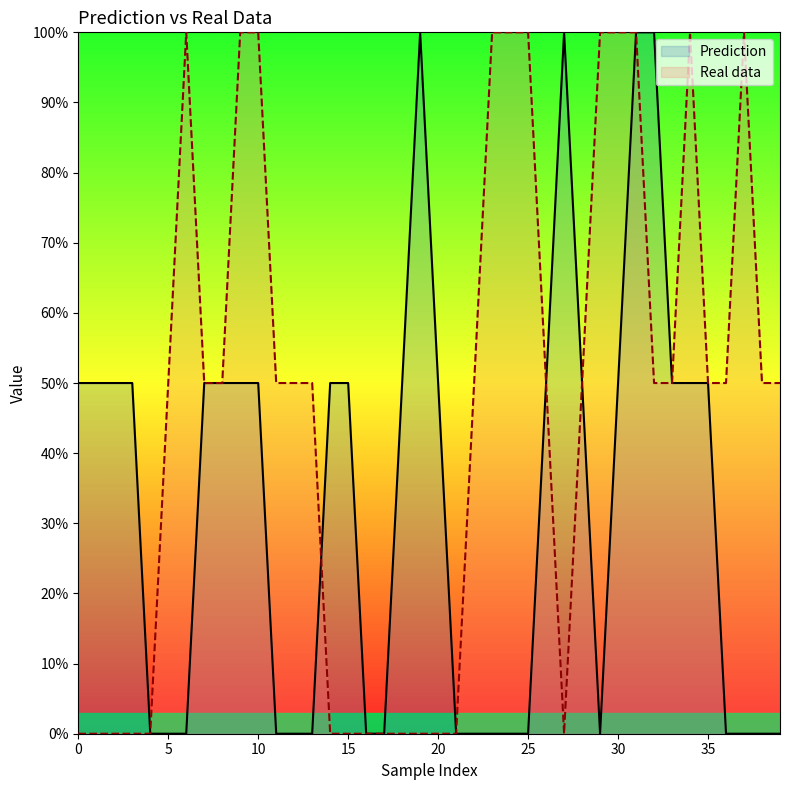

What are all the series names shown in the legend?

Prediction, Real data